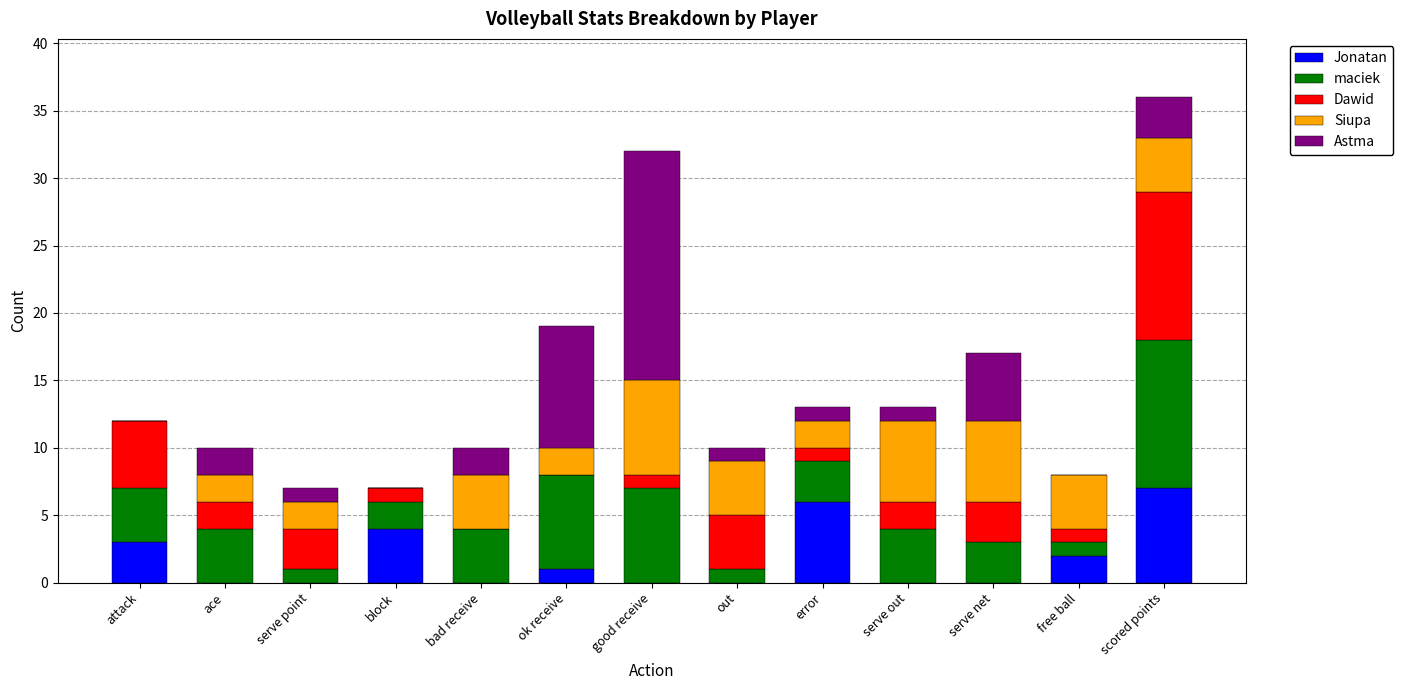

What is the maximum value for Jonatan?

7